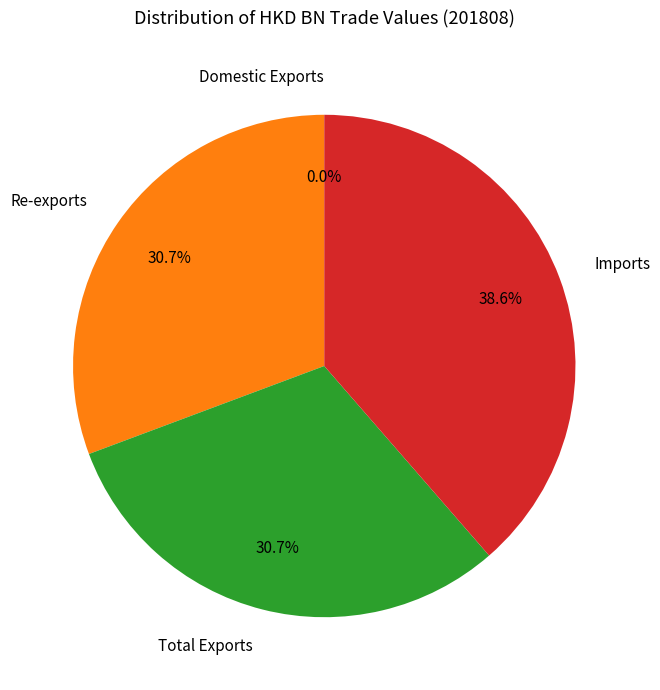

True or false: Imports accounts for 25% of the total.

False